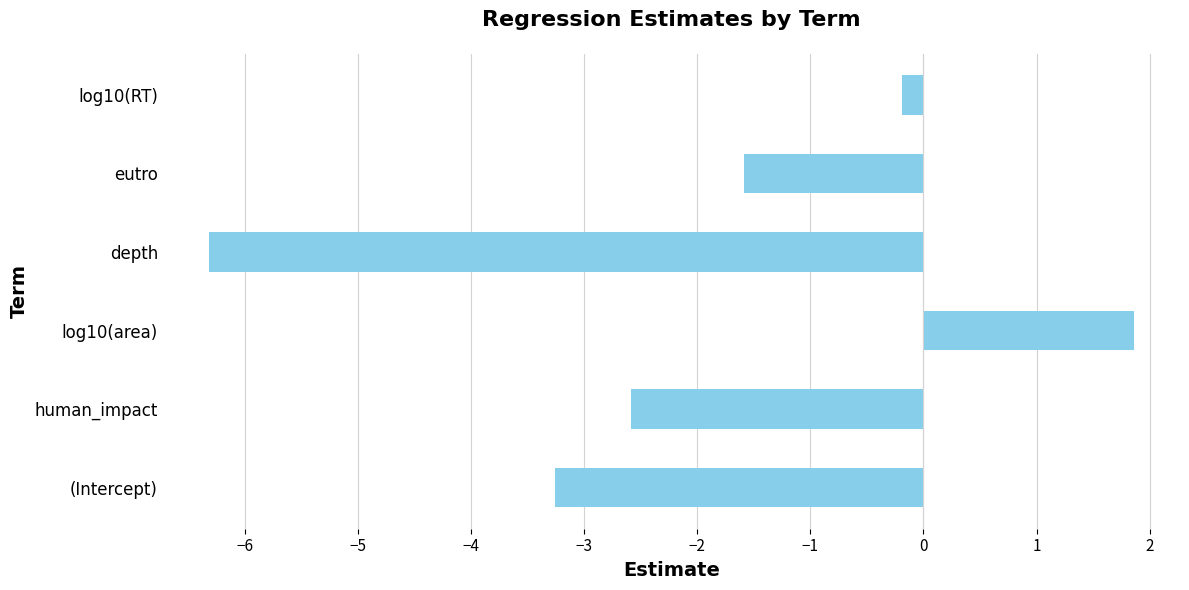

How many bars are there in total?

6